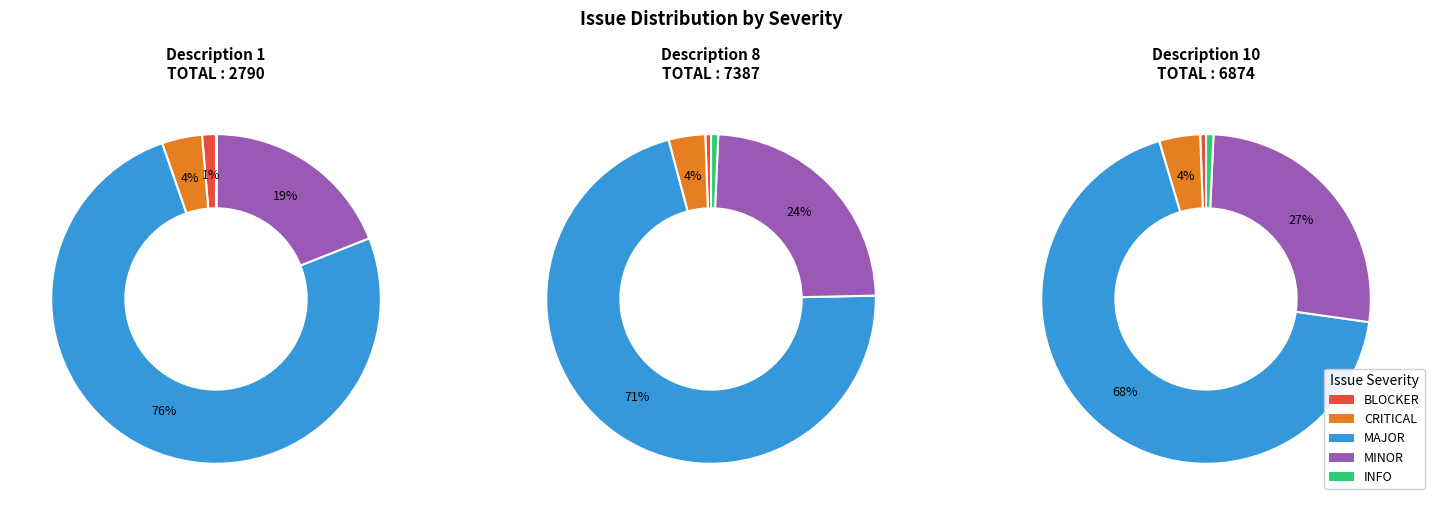

Is the sum of 0 and 2 greater than half?

Yes